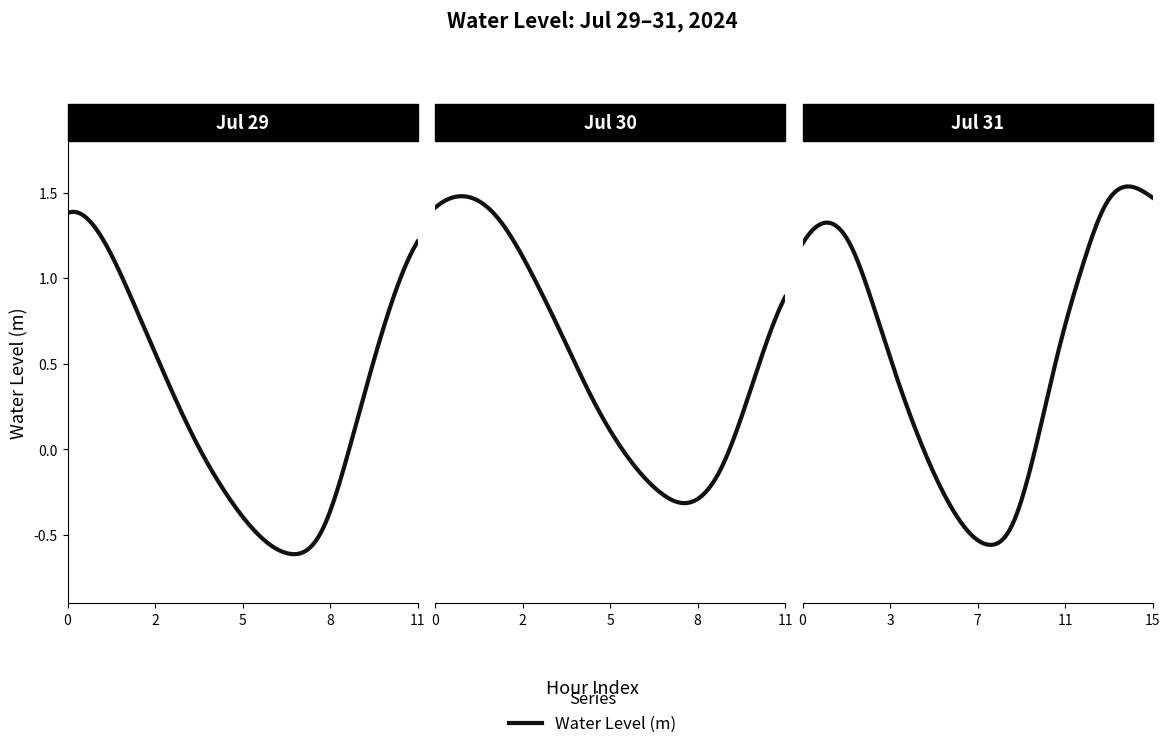

What is the value of the 11th point from the left?

0.8